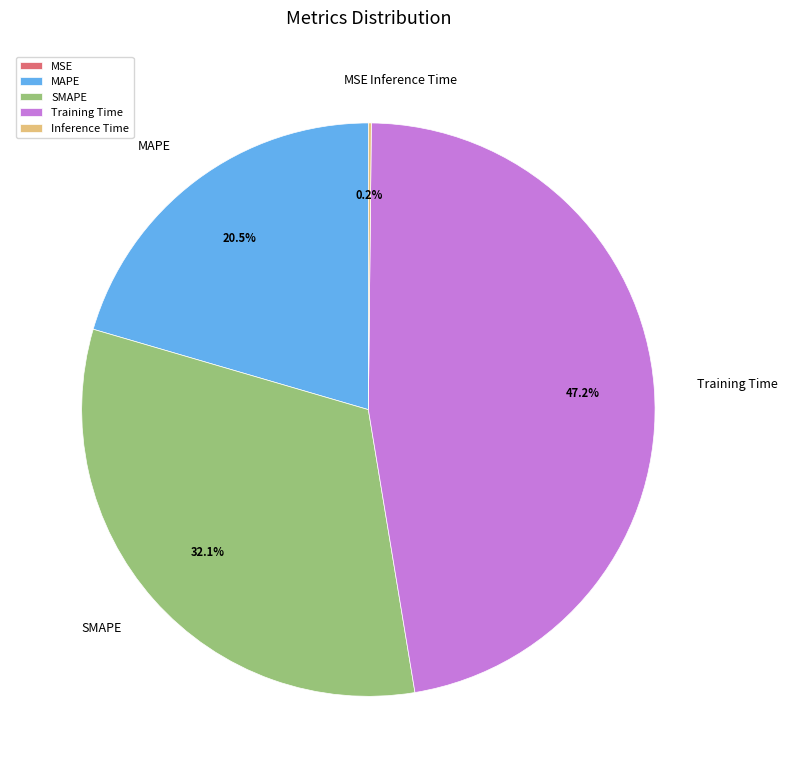

Which slice is the largest?

Training Time